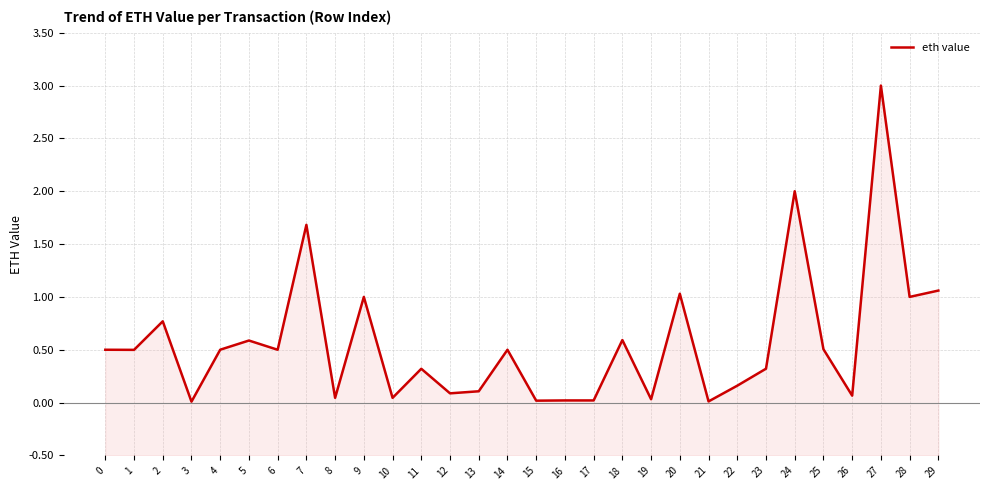

Reading left to right, what are all the values shown in this chart?

0.5	0.5	0.8	0.0	0.5	0.6	0.5	1.7	0.0	1.0	0.0	0.3	0.1	0.1	0.5	0.0	0.0	0.0	0.6	0.0	1.0	0.0	0.2	0.3	2.0	0.5	0.1	3.0	1.0	1.1